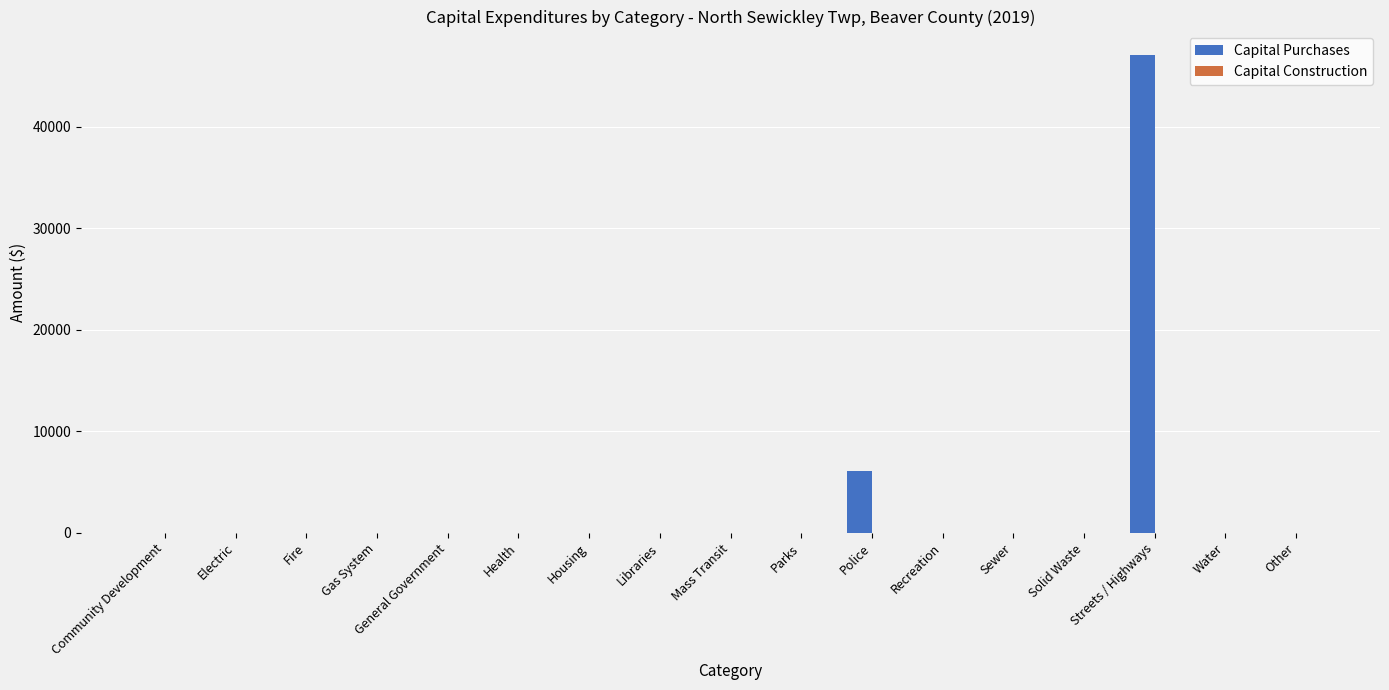

What is the maximum value shown in the chart?

47019